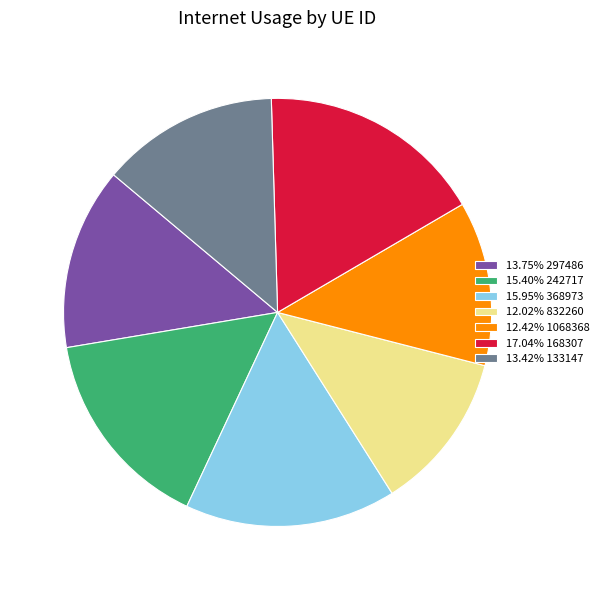

Count the number of slices in the pie.

7